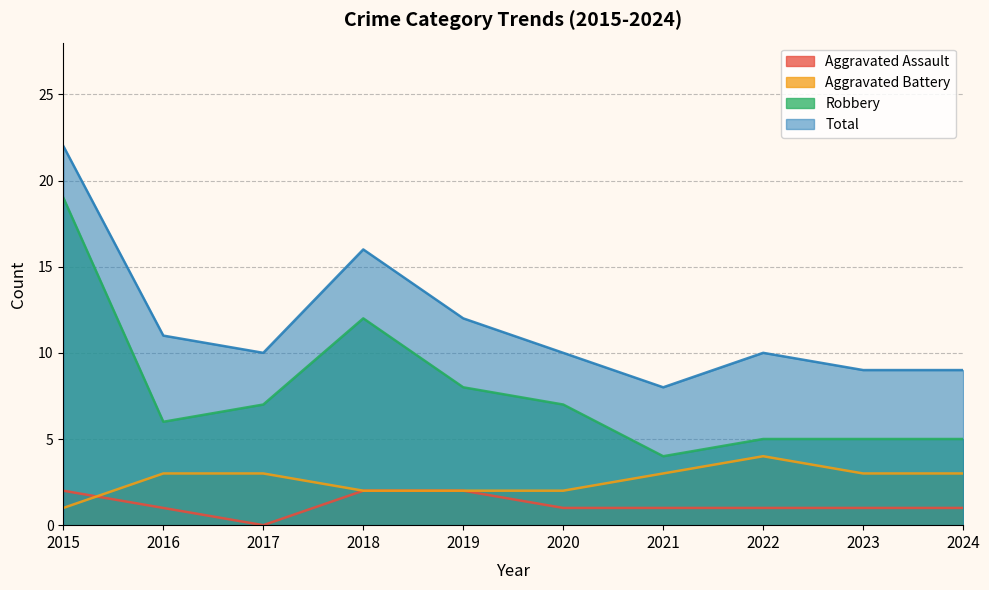

What is the highest value of the Total series?

22